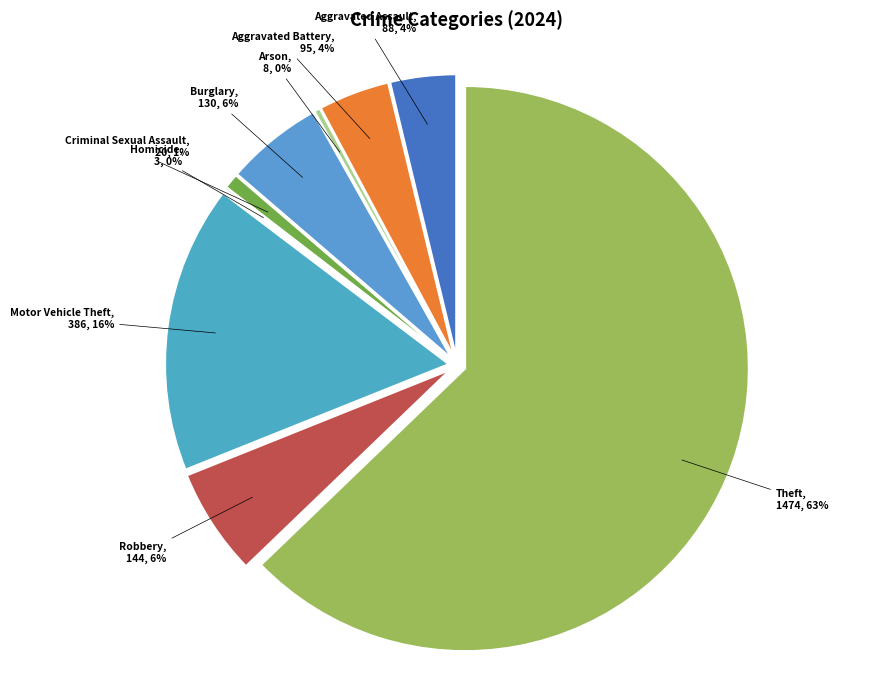

Count the number of slices in the pie.

9